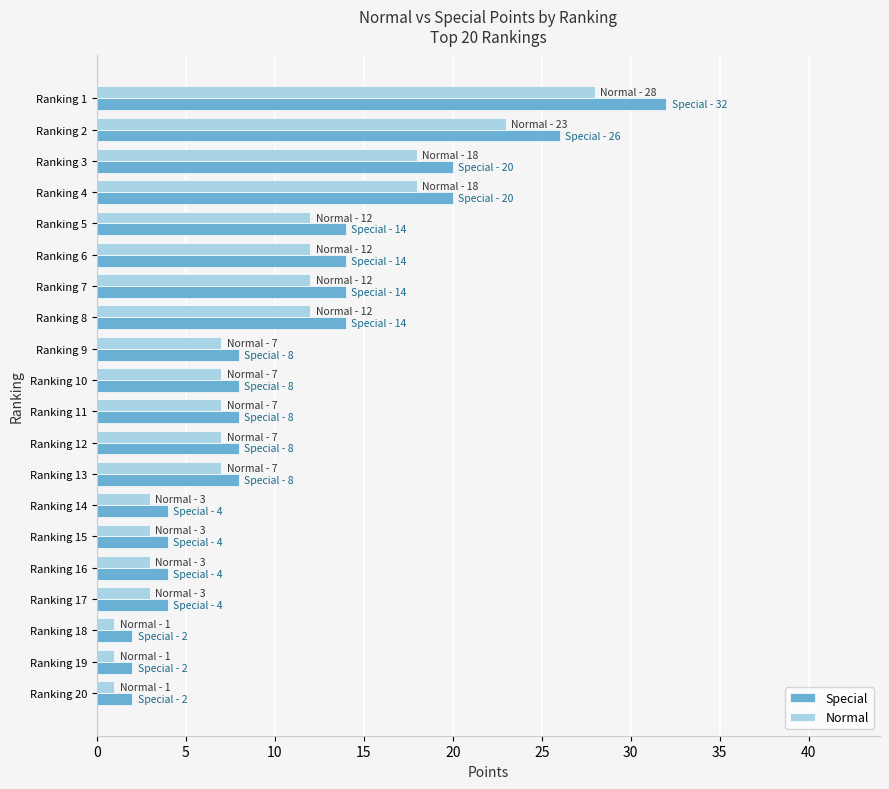

True or false: Normal has a value of 26 at Ranking 3.

False